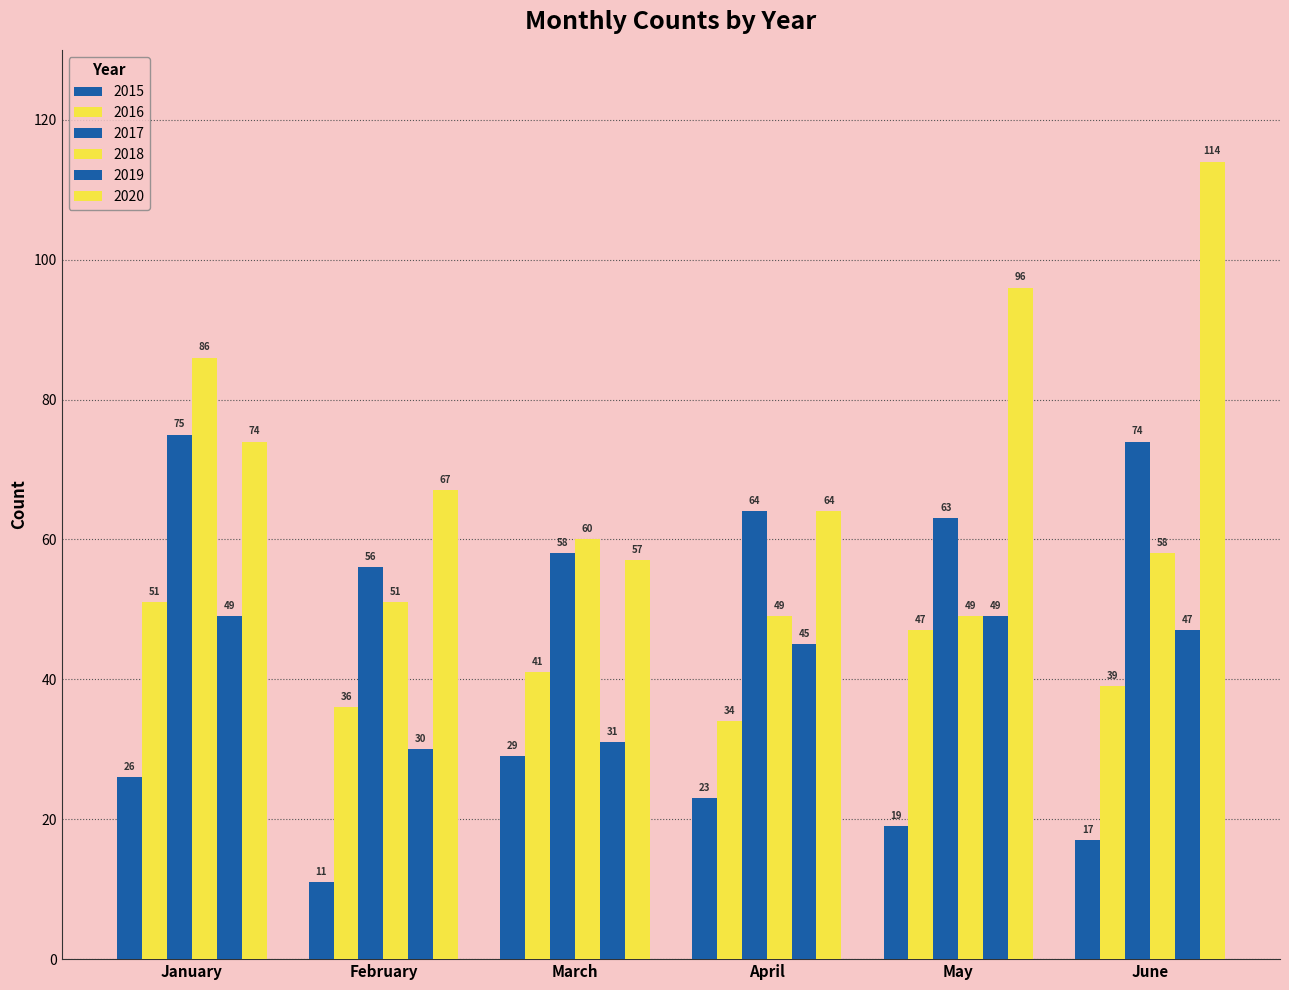

Reading left to right, extract all data points from this chart.

2015: 26	11	29	23	19	17
2016: 51	36	41	34	47	39
2017: 75	56	58	64	63	74
2018: 86	51	60	49	49	58
2019: 49	30	31	45	49	47
2020: 74	67	57	64	96	114